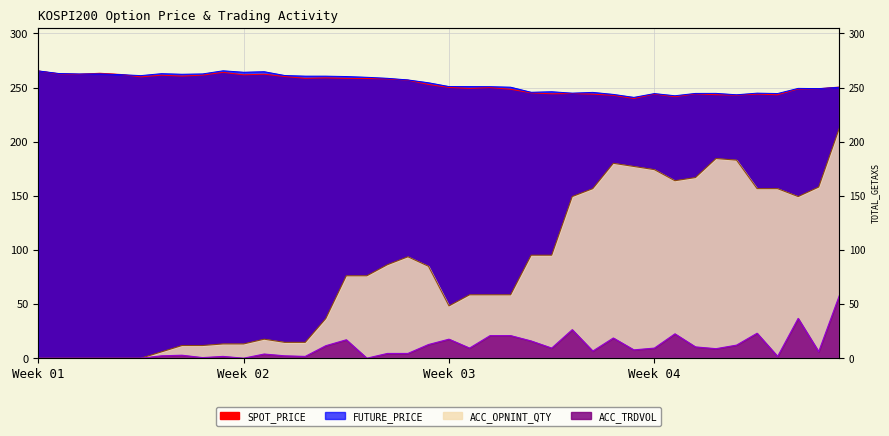

How many series are shown in this chart?

4